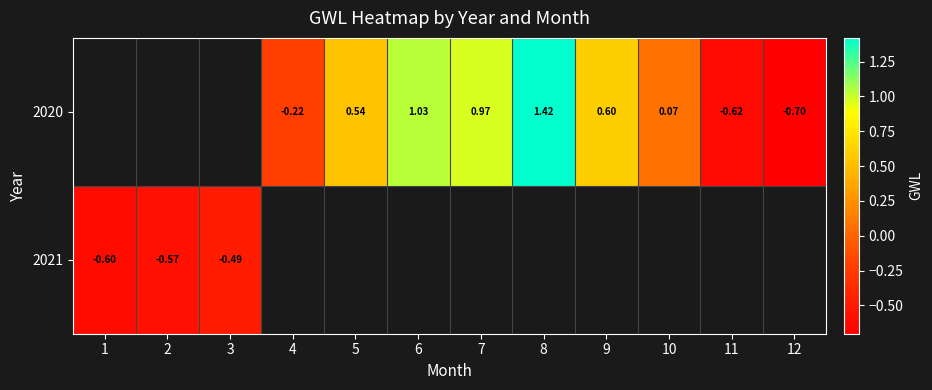

The value of 2020 at 11 is -1.0. True or false?

False